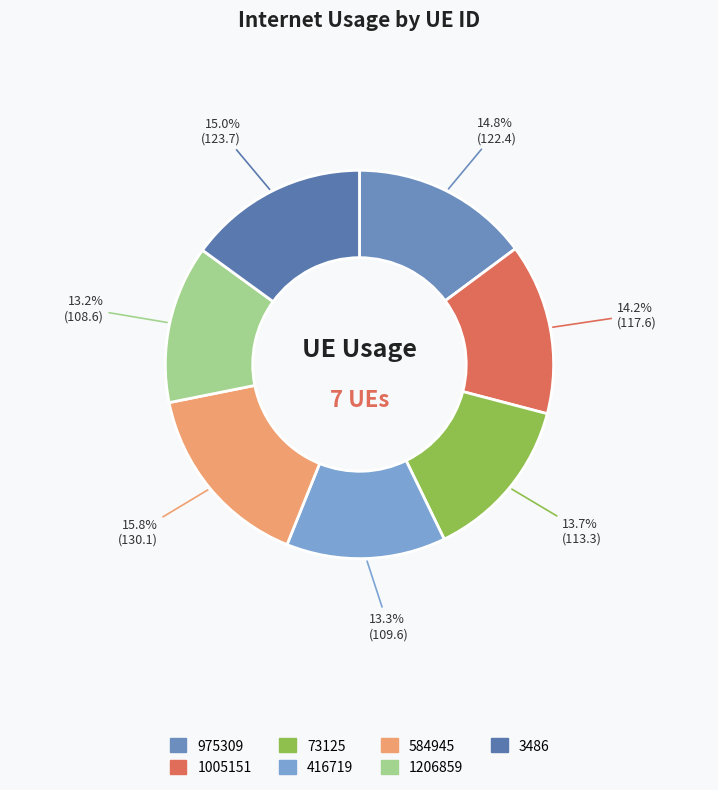

To the nearest percent, what is the difference between the 1005151 and 3486 slice percentages?

1%